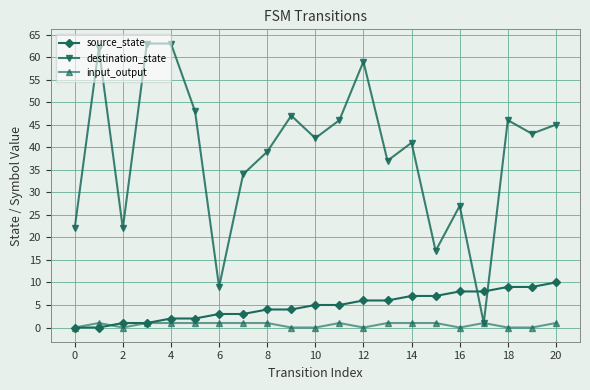

What is the highest value of the destination_state series?

63